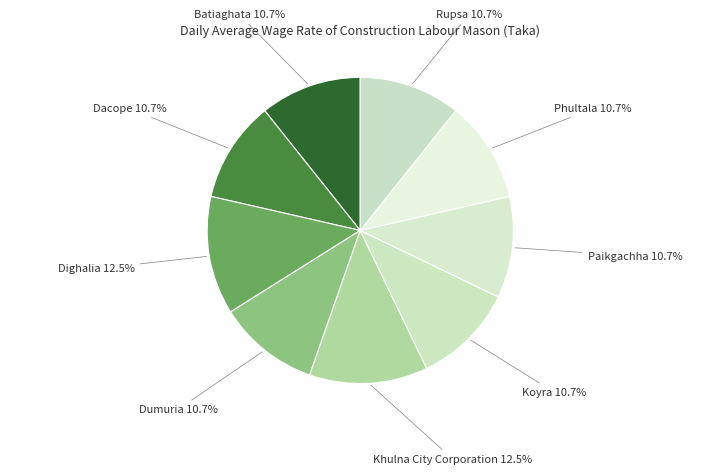

To the nearest percent, what is the average slice percentage?

11%